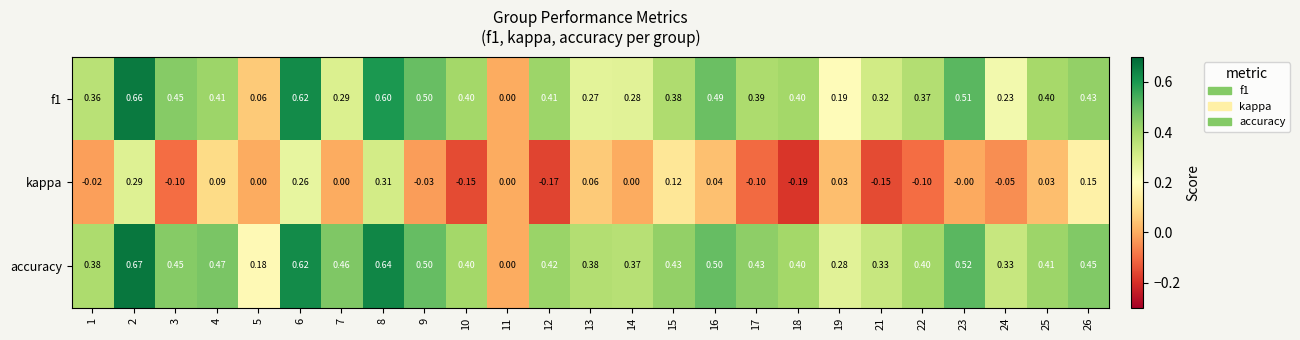

How many distinct data groups are displayed?

3